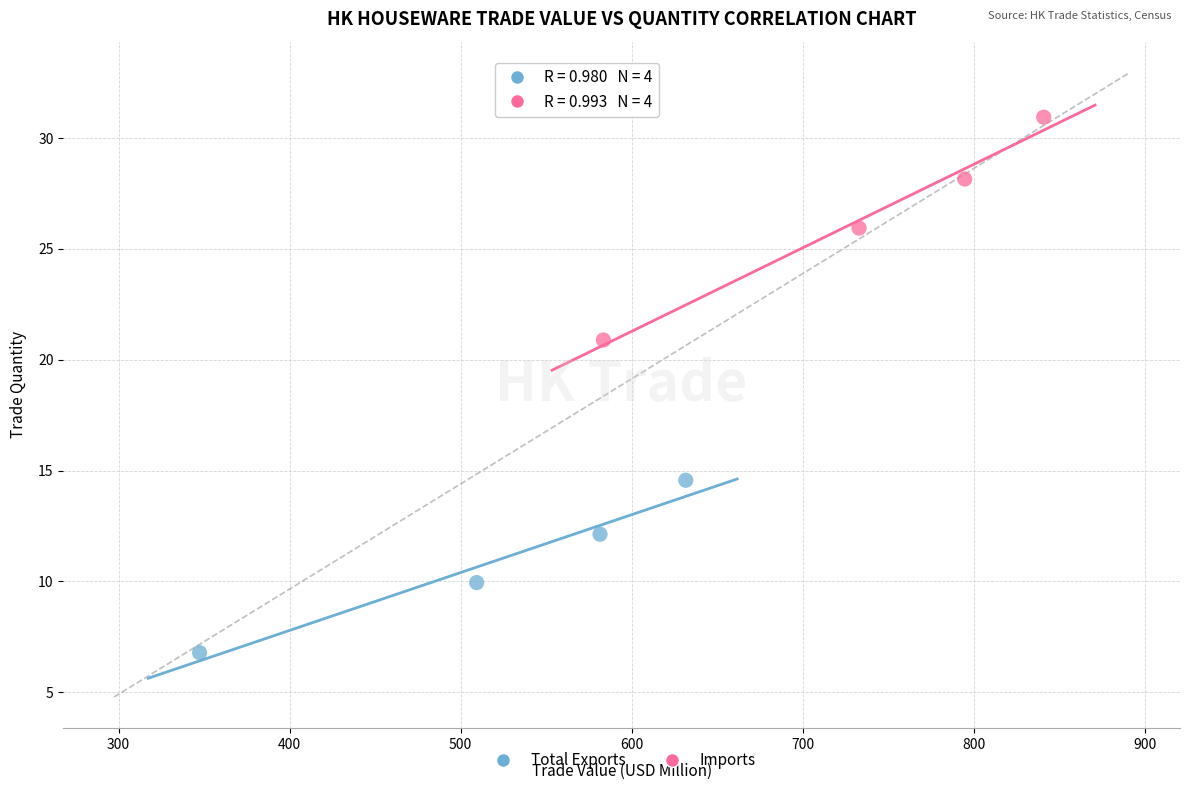

Which series has the largest Y range (max minus min)?

Imports